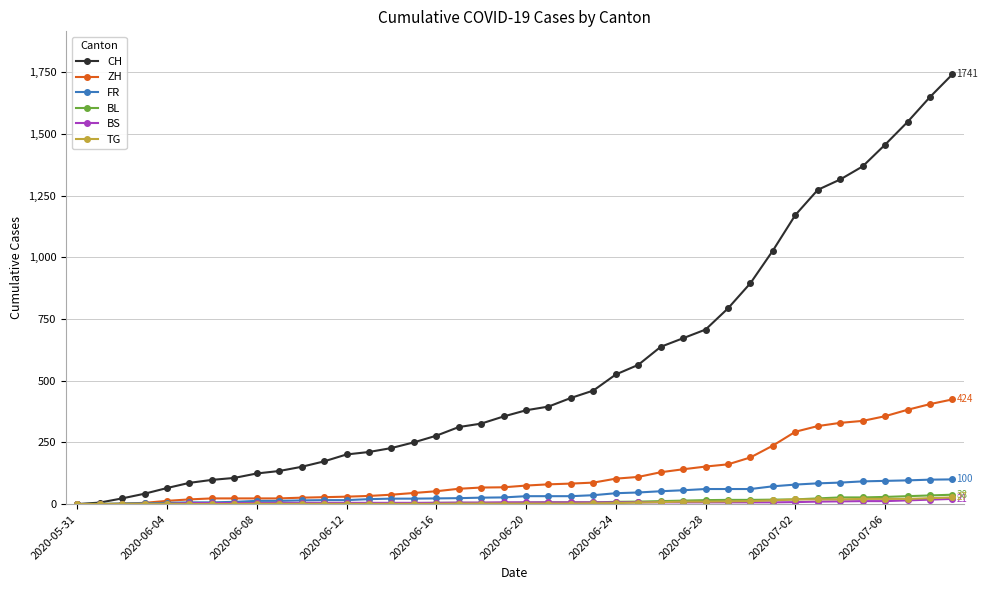

Which series has the largest range (max minus min)?

CH